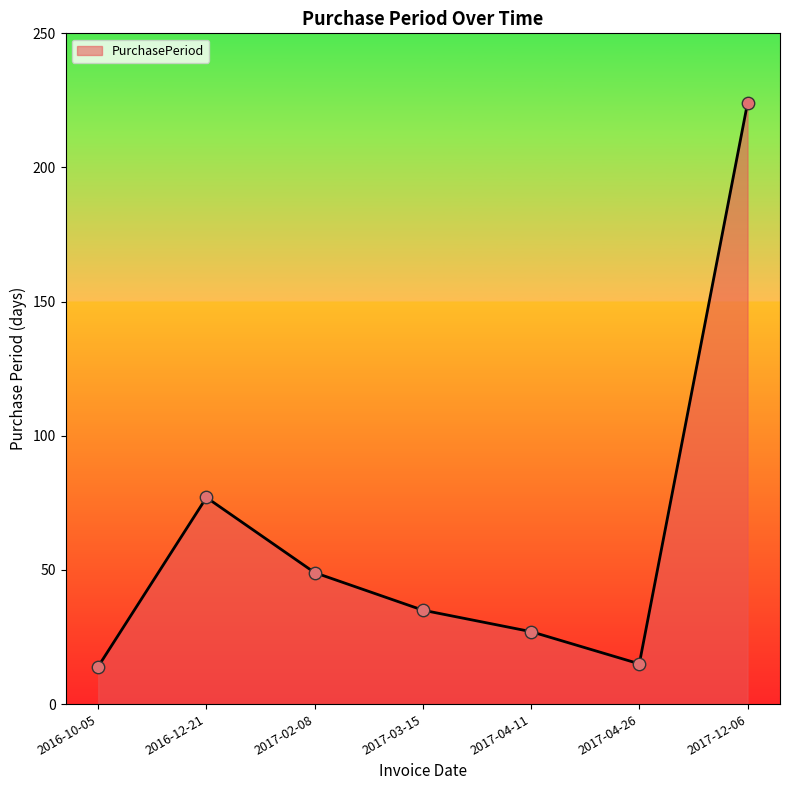

Which has a higher value, 2016-10-05 or 2016-12-21?

2016-12-21